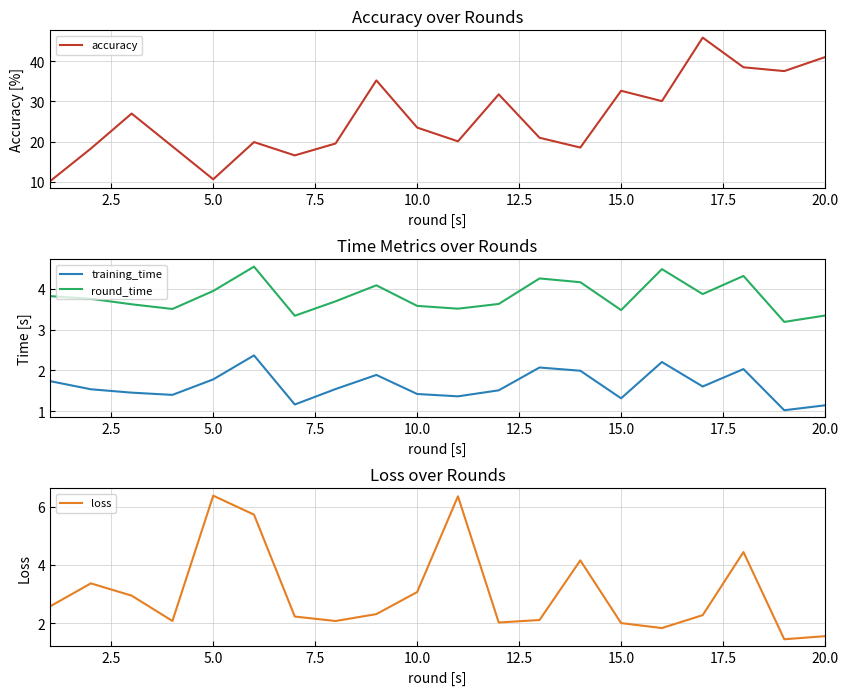

In round_time, how many points are higher than both neighbors (excluding endpoints)?

5